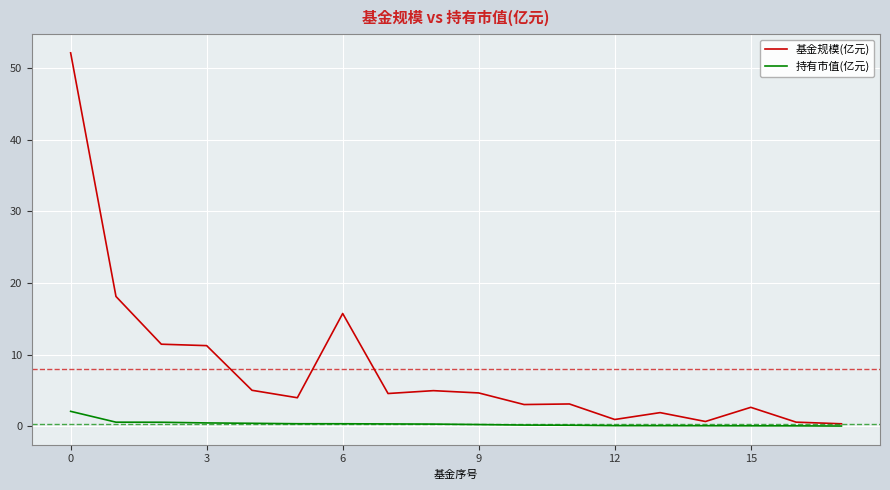

Which series has the largest total across all categories?

基金规模(亿元)